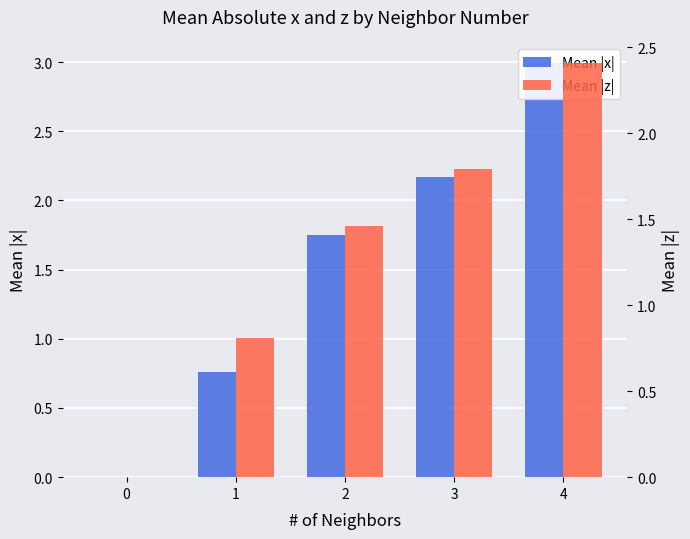

What is the average value of the Mean |z| series?

1.3